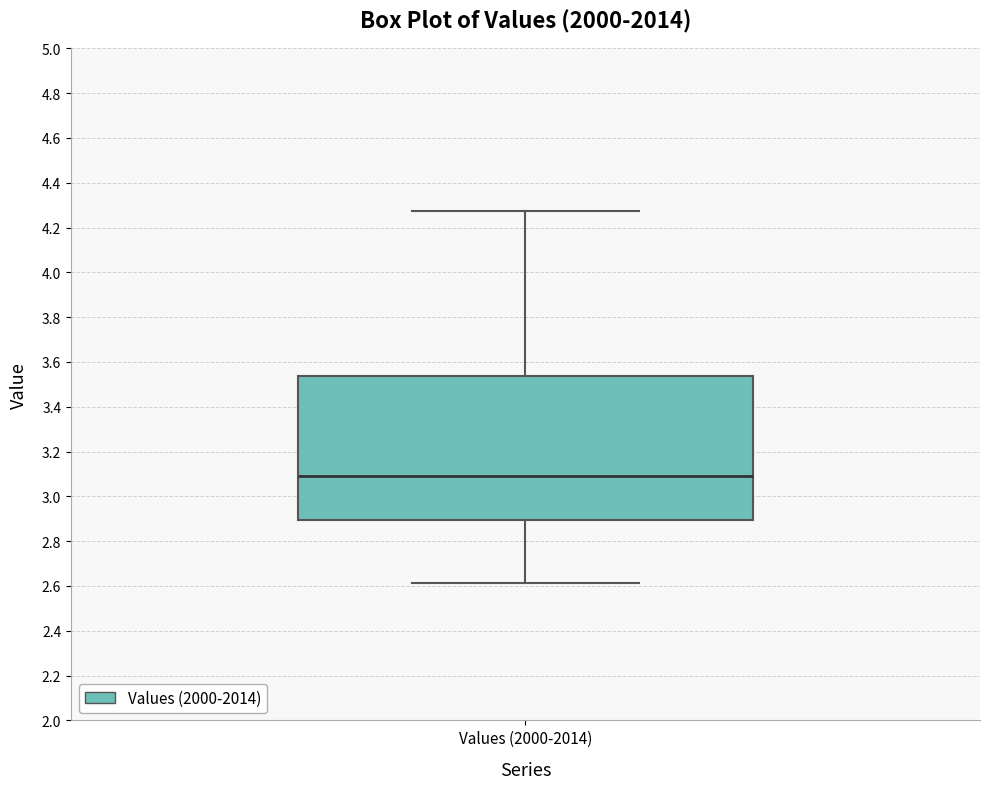

Read this box plot against the y-axis: the position of the median line, the range covered by the box, and the ends of both whiskers. The values are not printed on the chart, so give them approximately, as read against the axis.

median 3.10, box 2.90 to 3.54, whiskers 2.62 to 4.28